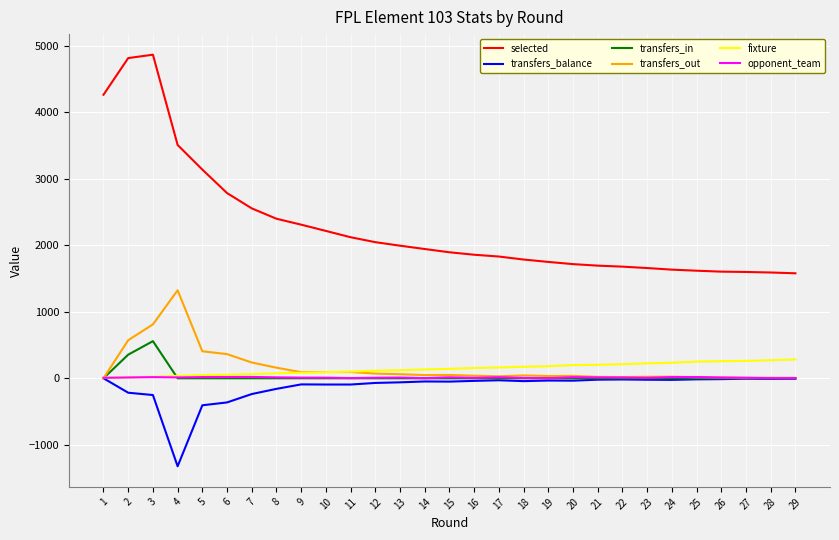

Is it true that transfers_balance equals -237 at 7?

True